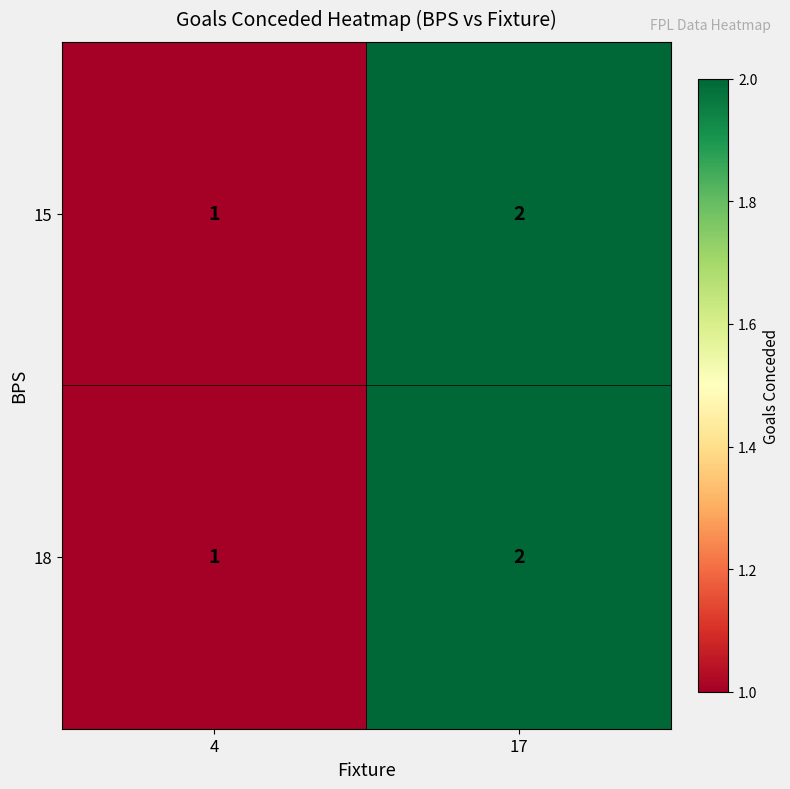

Reading left to right, extract all data points from this chart.

15: 4=1	17=2
18: 4=1	17=2